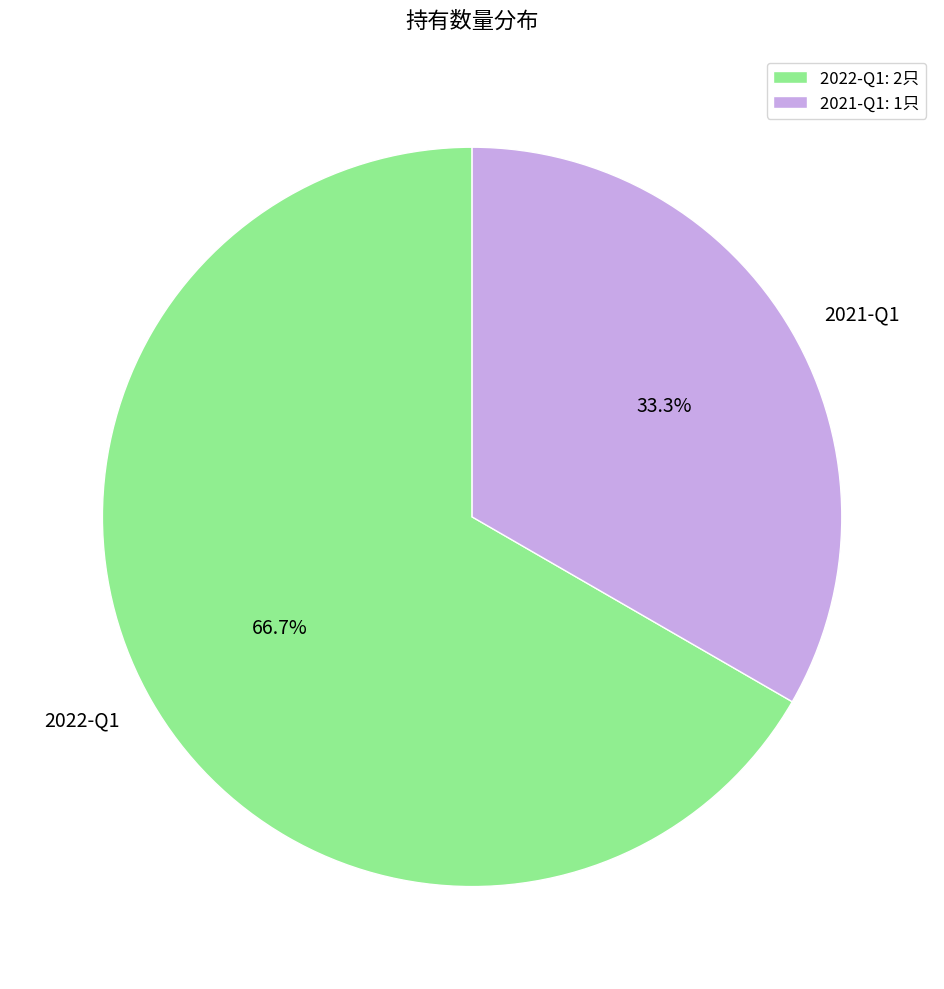

How many segments does this pie chart have?

2